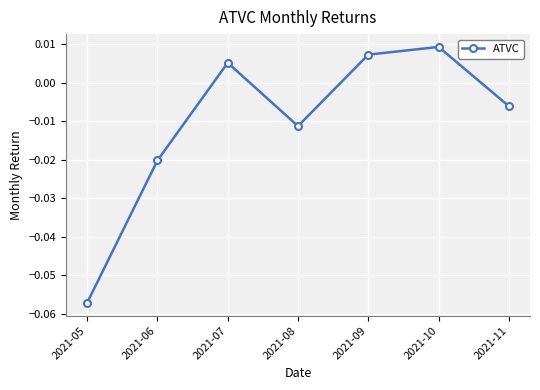

Which category has the lowest value across all series?

2021-05